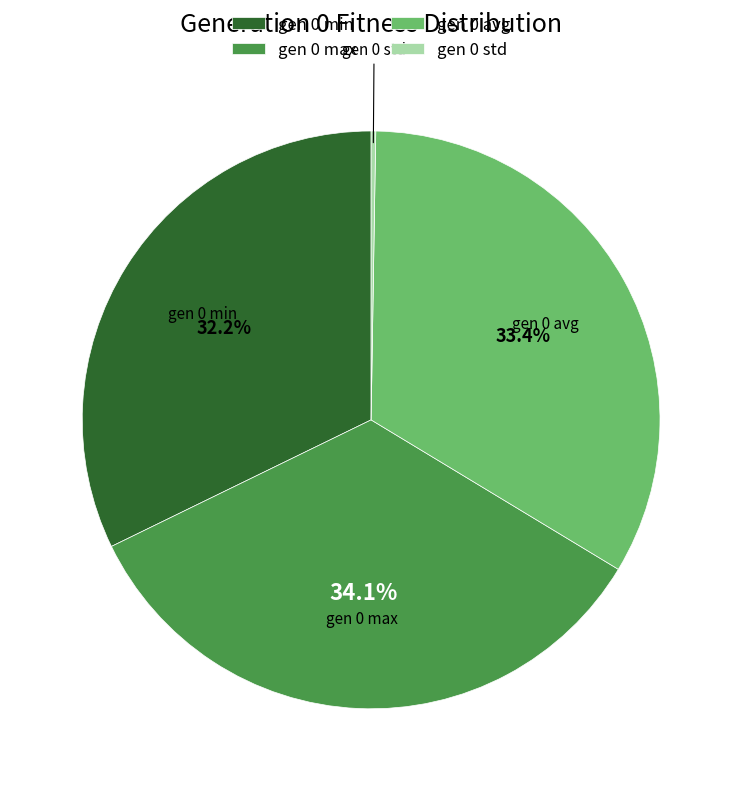

What percentage is the gen 0 min slice, to the nearest percent?

32%